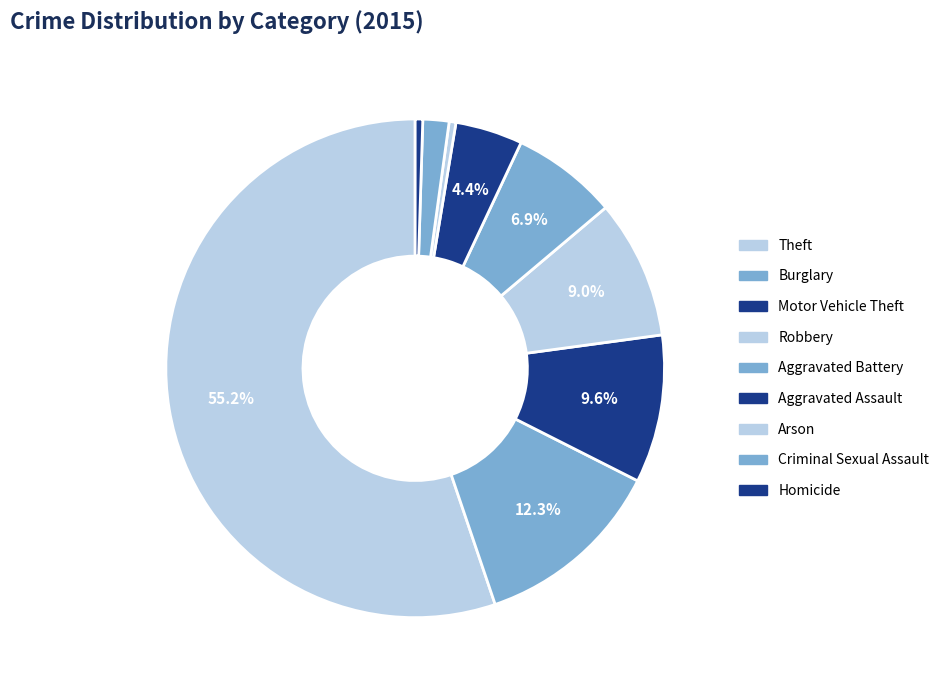

To the nearest percent, what portion does Motor Vehicle Theft represent?

10%